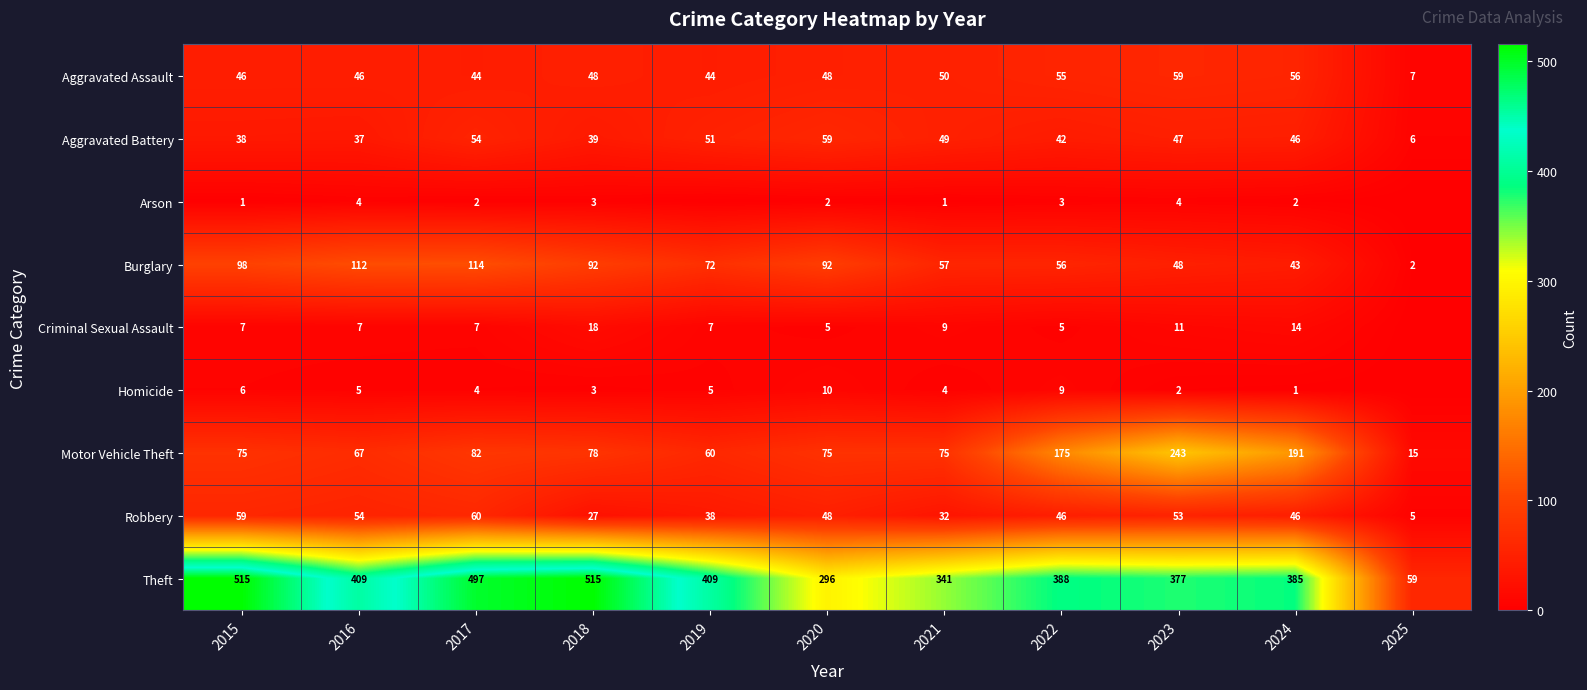

What is the highest value of the Burglary series?

114